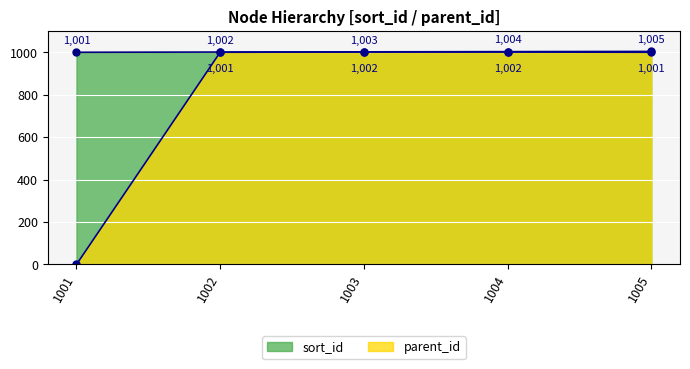

True or false: parent_id and sort_id cross at least once.

False